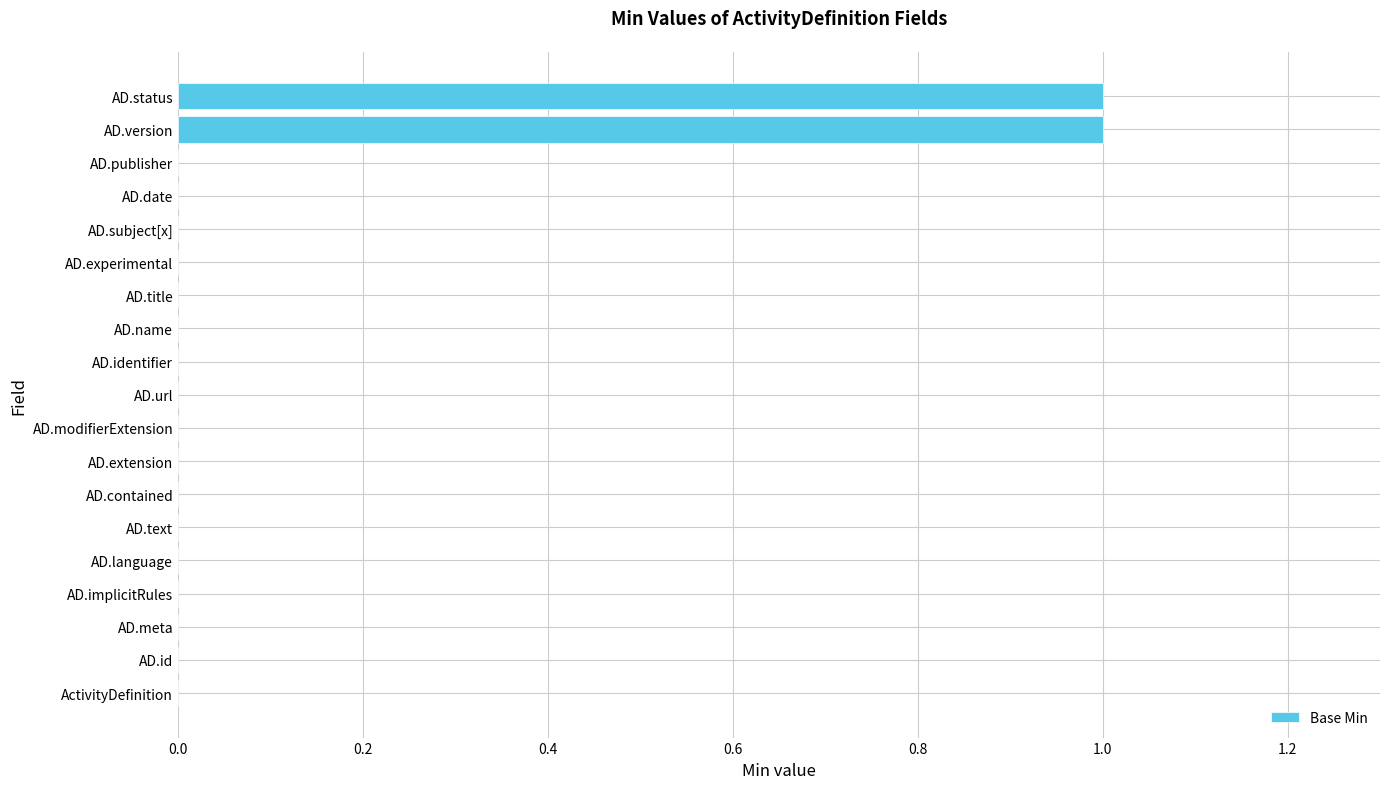

The chart shows a value of 0 at AD.title. True or false?

True